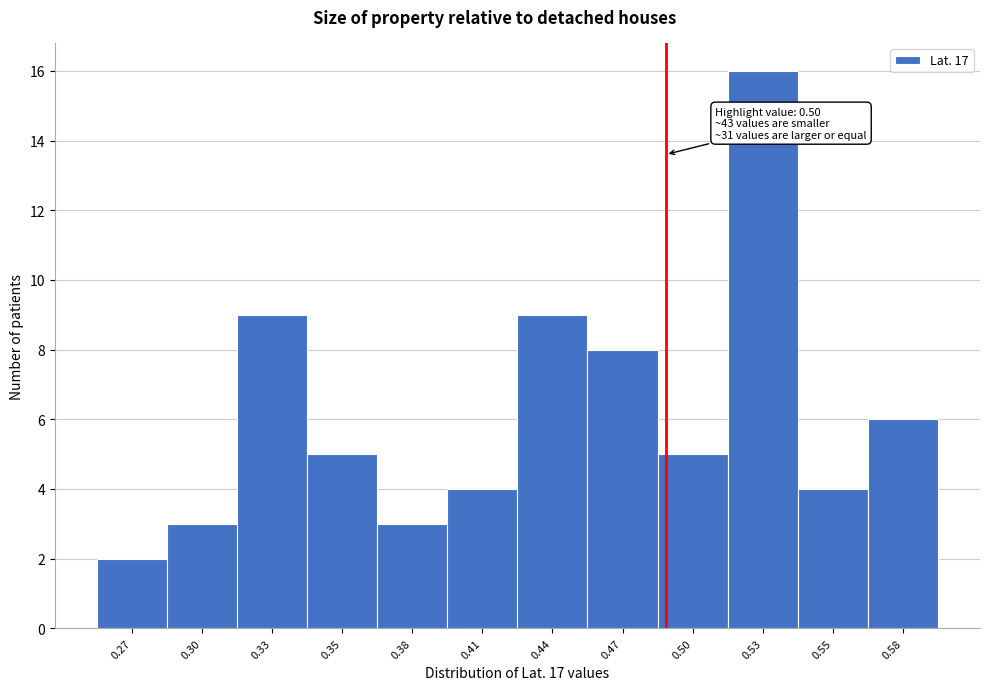

Reading right to left, extract all data points from this chart.

6	4	16	5	8	9	4	3	5	9	3	2